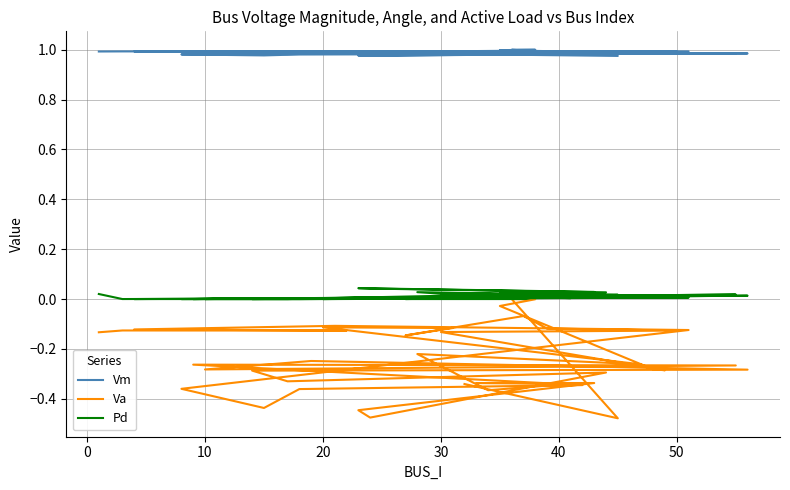

Does the chart have visible grid lines?

Yes